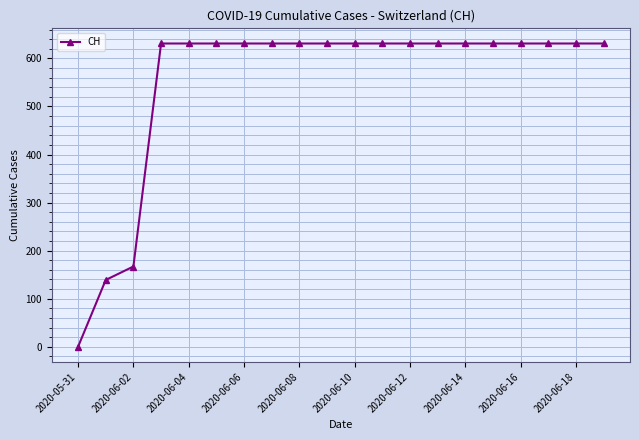

What is the difference between the maximum and minimum values?

631